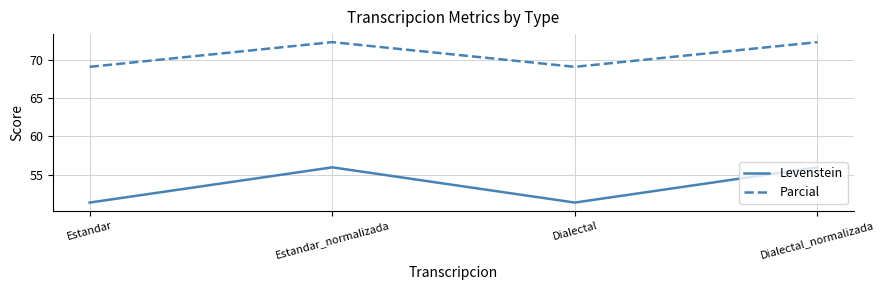

Where is the first local maximum for Parcial?

Estandar_normalizada